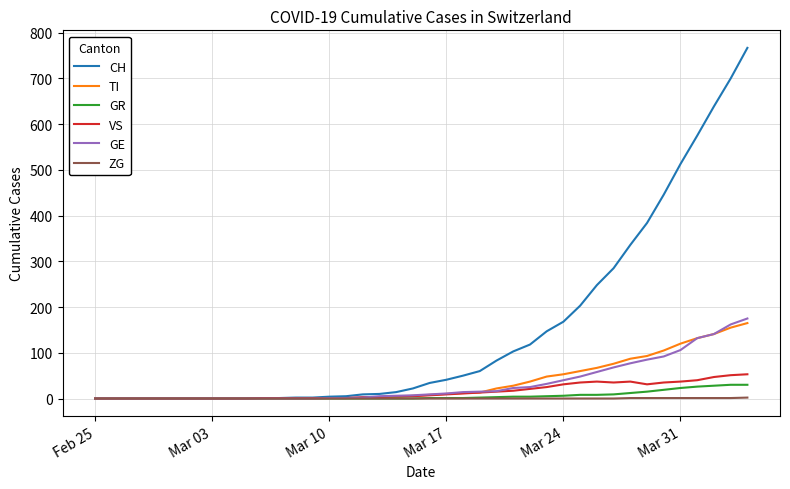

At how many categories does at least one series exceed 93?

15